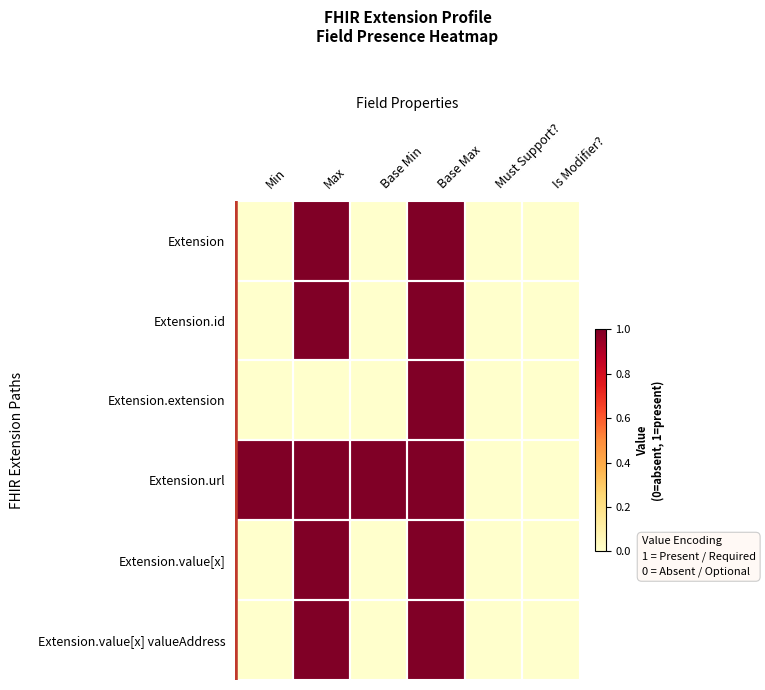

Reading left to right, list all the values displayed in this chart.

Extension: Min=0	Max=1	Base Min=0	Base Max=1	Must Support?=0	Is Modifier?=0
Extension.id: Min=0	Max=1	Base Min=0	Base Max=1	Must Support?=0	Is Modifier?=0
Extension.extension: Min=0	Max=0	Base Min=0	Base Max=1	Must Support?=0	Is Modifier?=0
Extension.url: Min=1	Max=1	Base Min=1	Base Max=1	Must Support?=0	Is Modifier?=0
Extension.value[x]: Min=0	Max=1	Base Min=0	Base Max=1	Must Support?=0	Is Modifier?=0
Extension.value[x] valueAddress: Min=0	Max=1	Base Min=0	Base Max=1	Must Support?=0	Is Modifier?=0